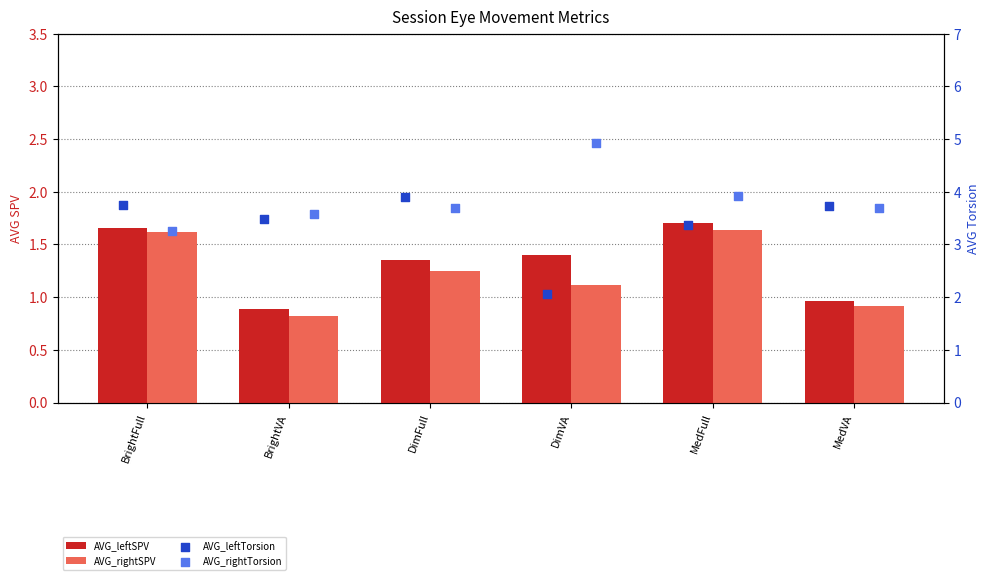

Which series contains the lowest Y value?

AVG_rightSPV